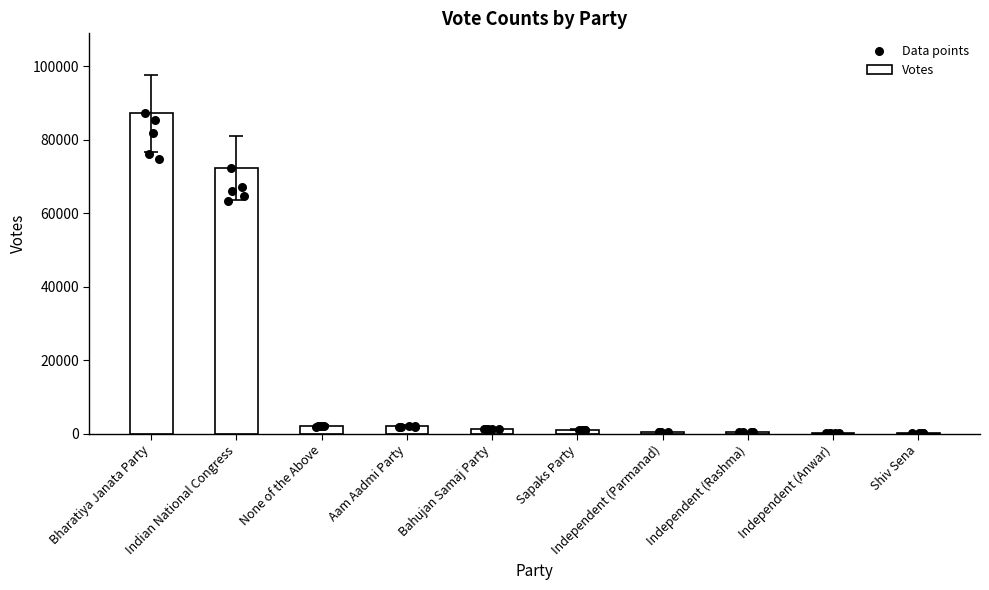

Which has a higher value, None of the Above or Independent (Parmanad)?

None of the Above